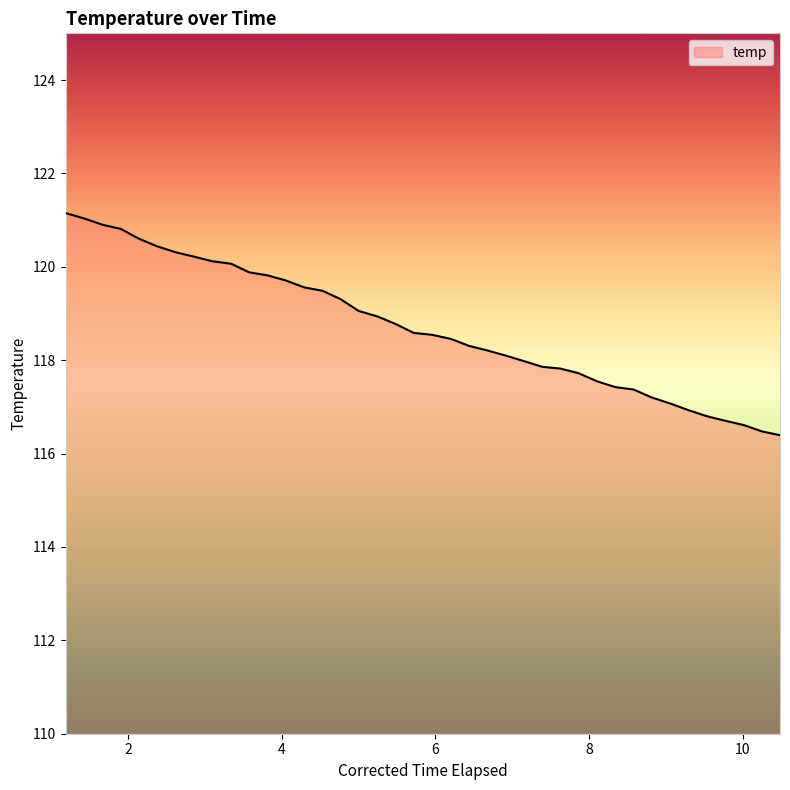

What is the maximum value shown in the chart?

121.2